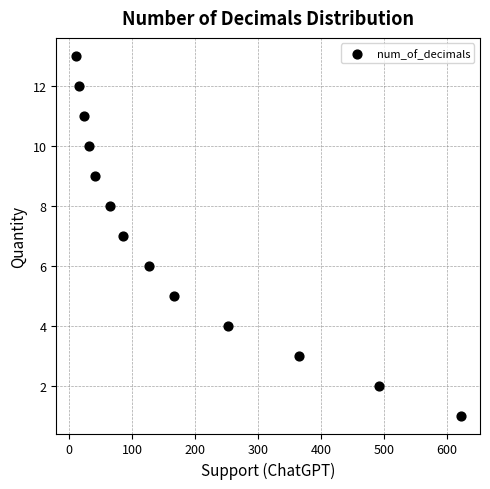

What is the range of X values (max minus min)?

612